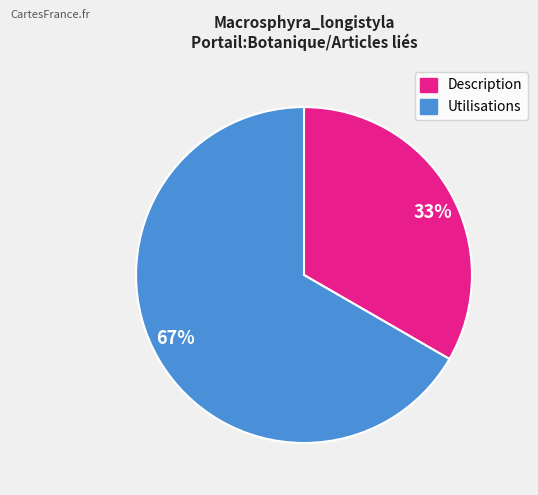

Count the number of slices in the pie.

2